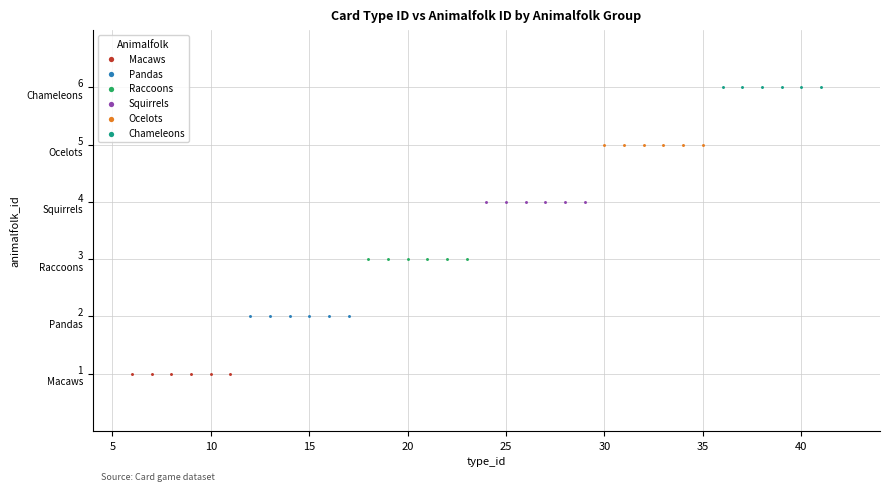

Which series contains the lowest Y value?

Macaws